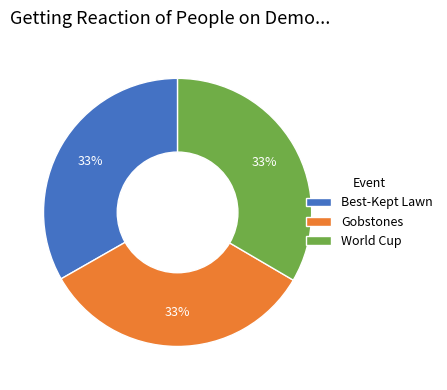

What percentage is the World Cup slice, to the nearest percent?

33%